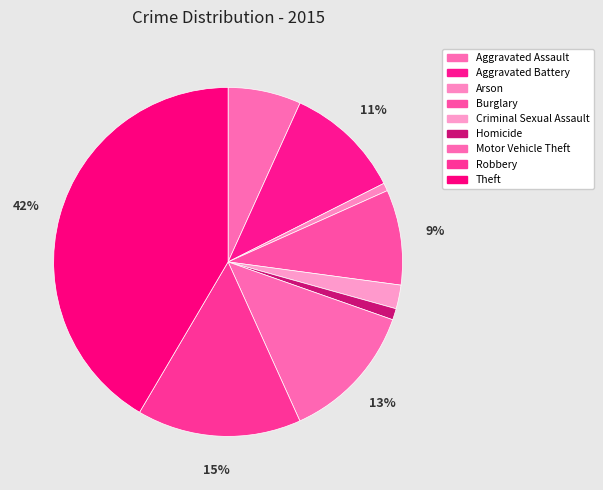

What is the largest slice in the pie chart?

Theft